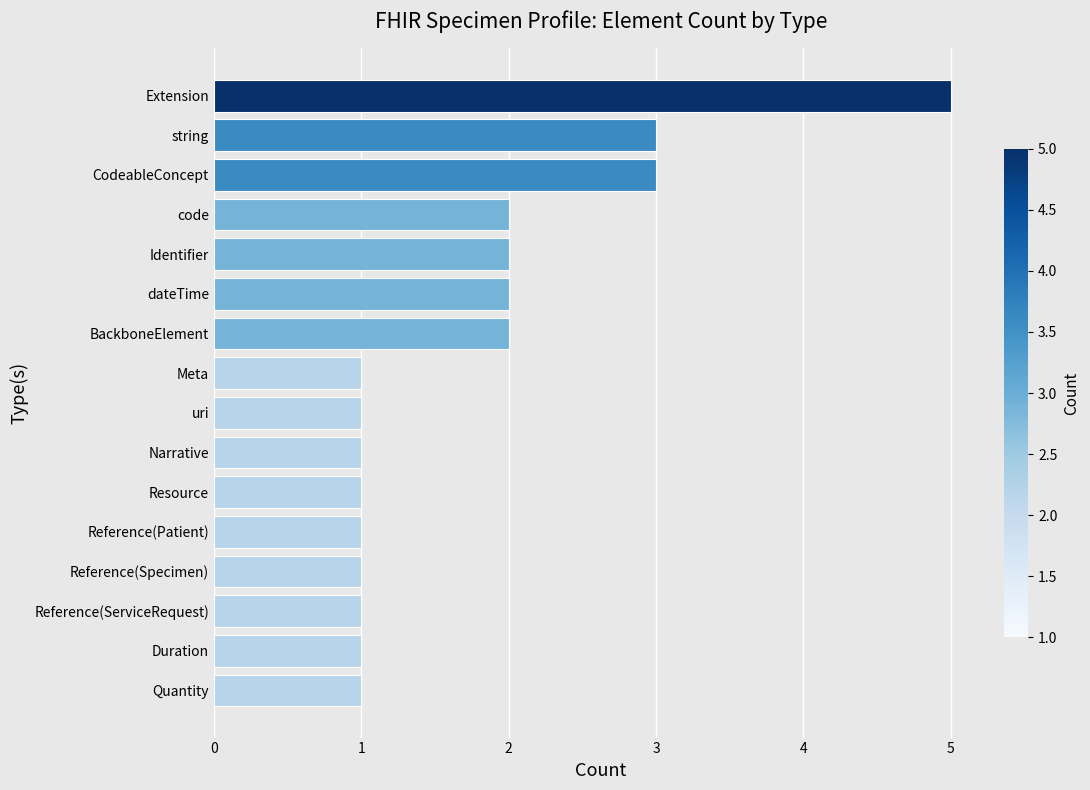

What is the sum of all values?

28